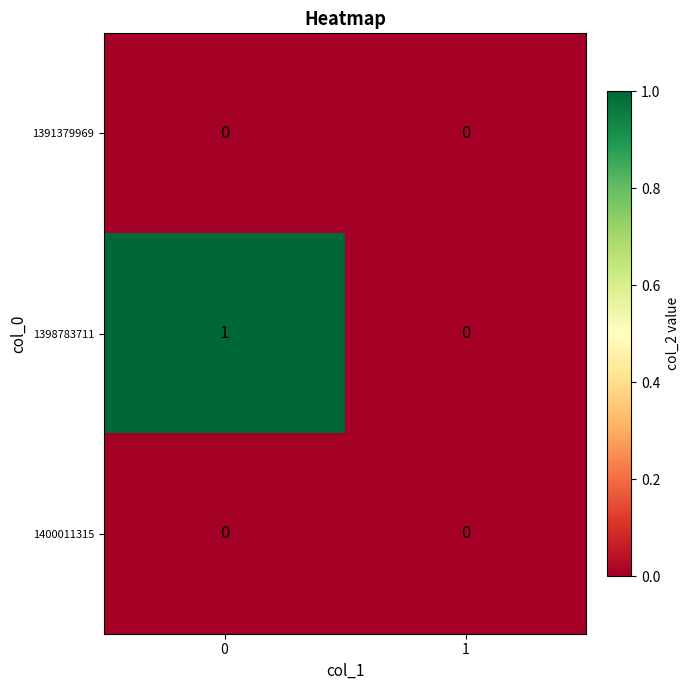

Rank the categories by 1398783711 value from lowest to highest.

1, 0